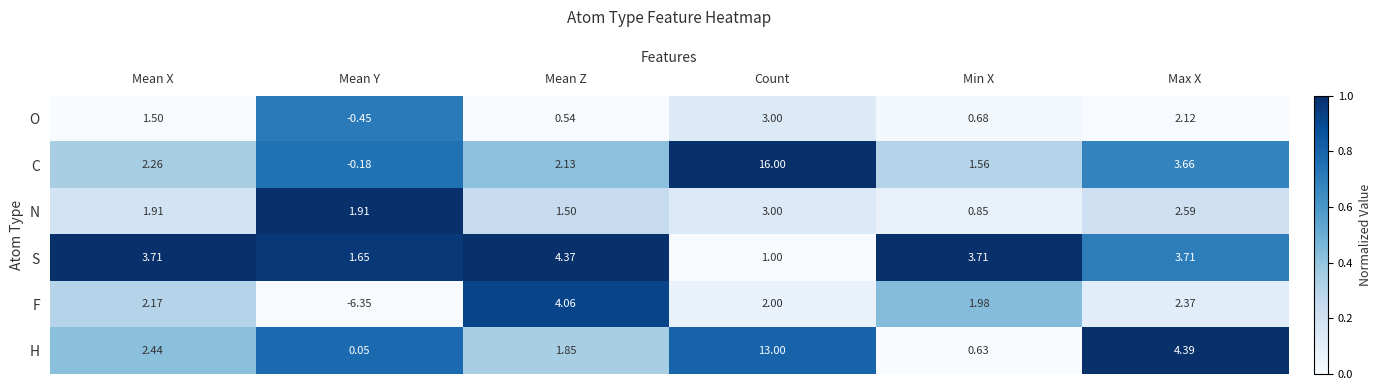

Where is F nearest to the value -1?

Min X